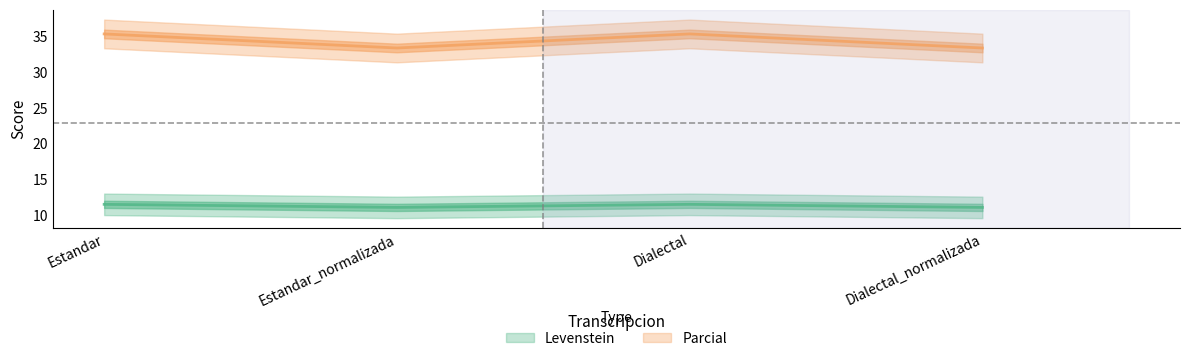

The value of Parcial at Estandar is 8.5. True or false?

False